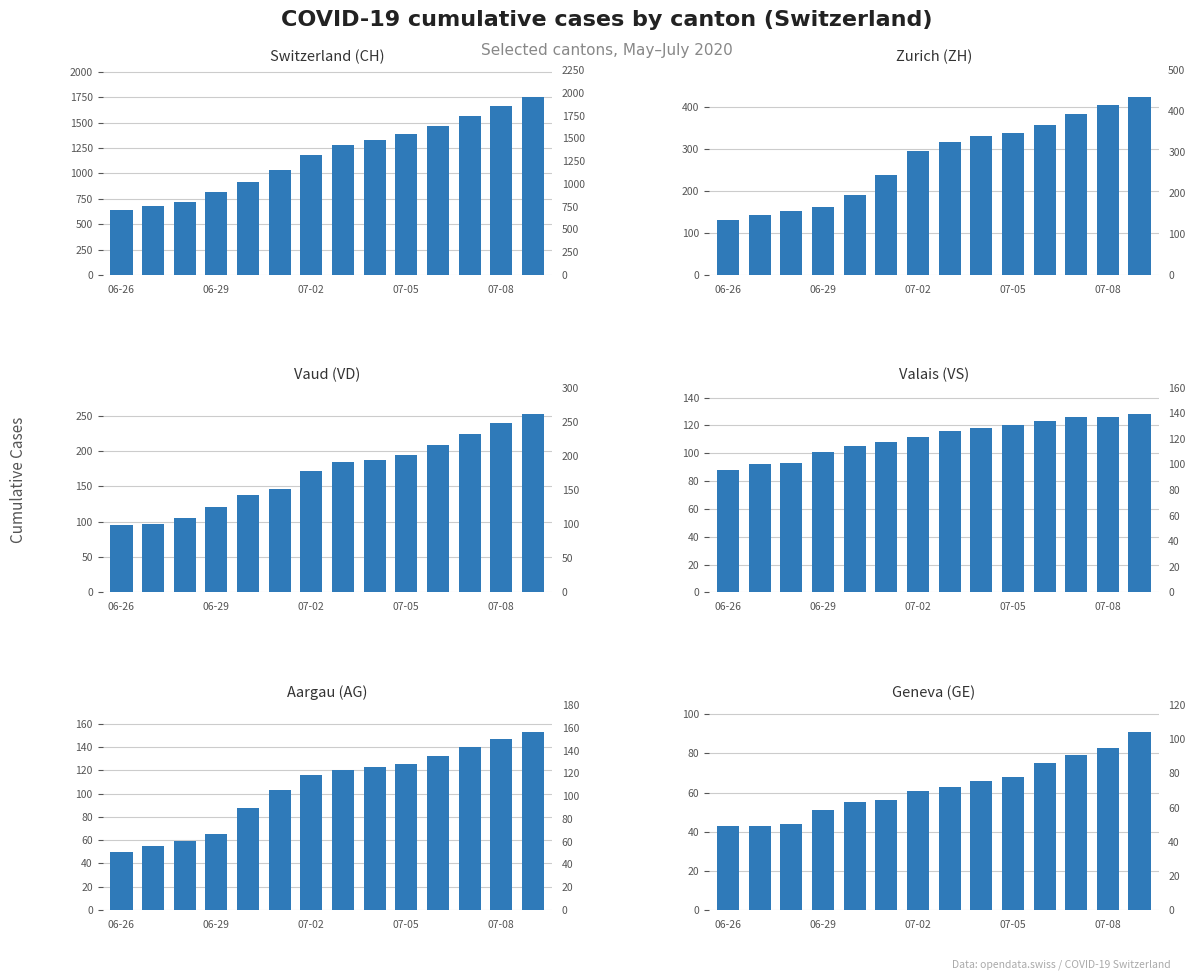

Which series has the largest total across all categories?

CH